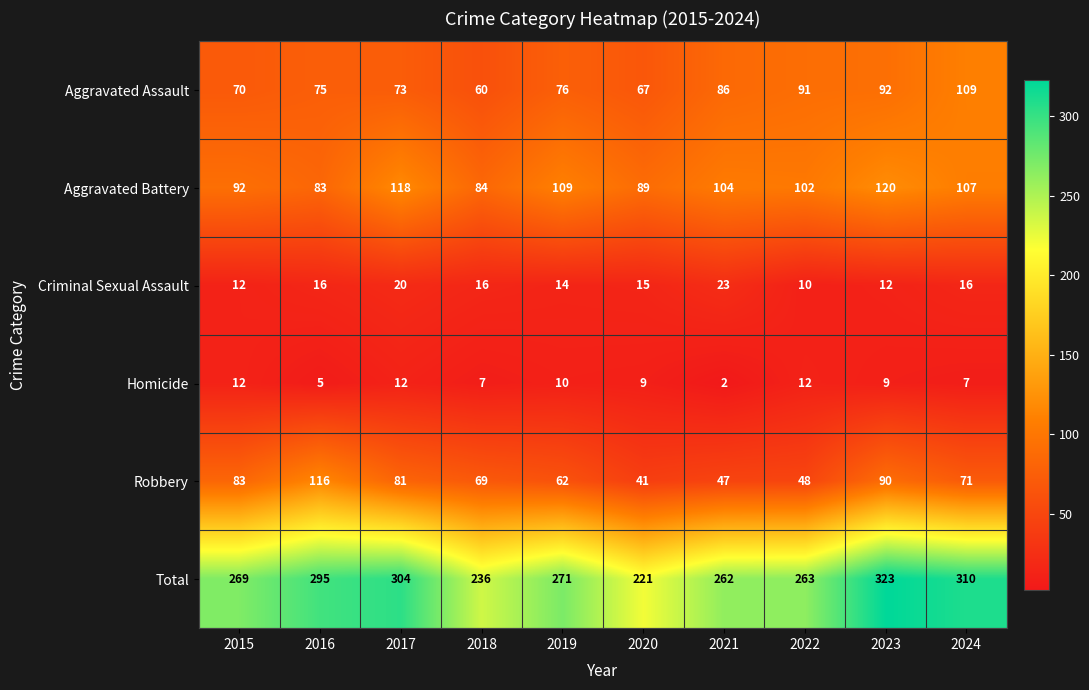

Which series has the largest range (max minus min)?

Total